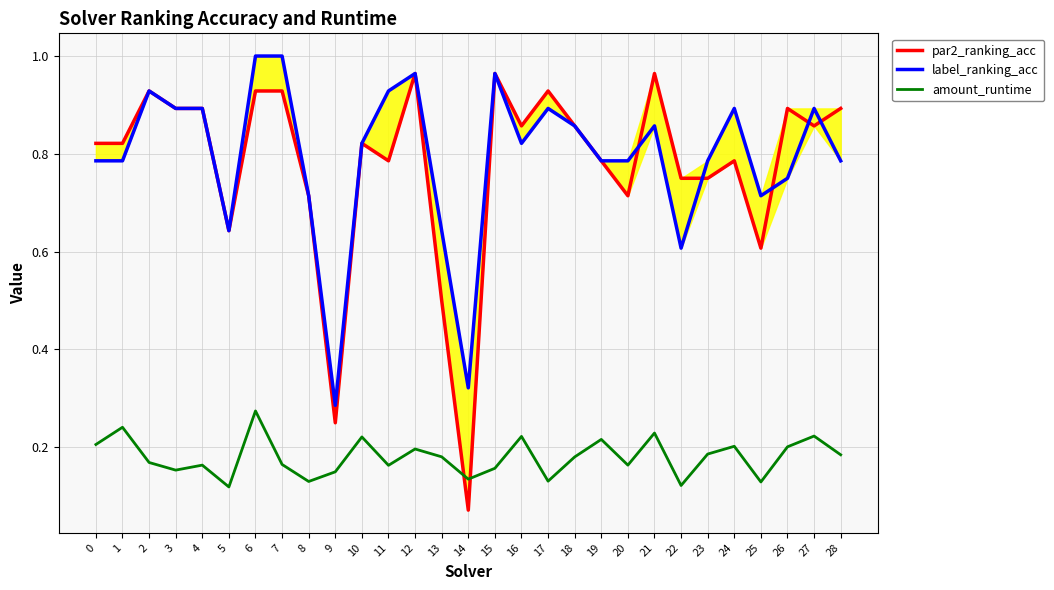

Which has a higher value, 15 or 24?

15